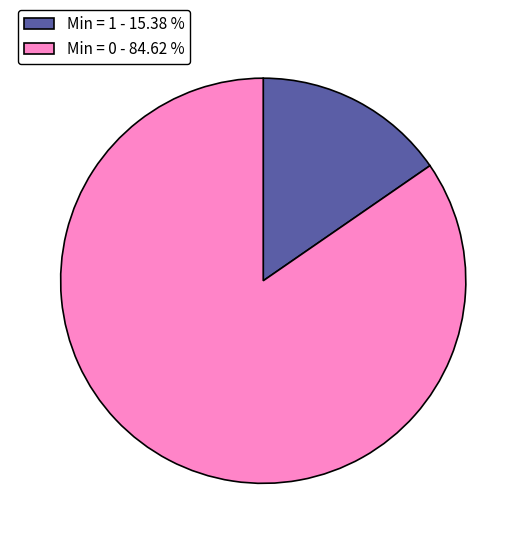

Combined, do Min = 1 - 15.38 % and Min = 0 - 84.62 % account for over 50%?

Yes